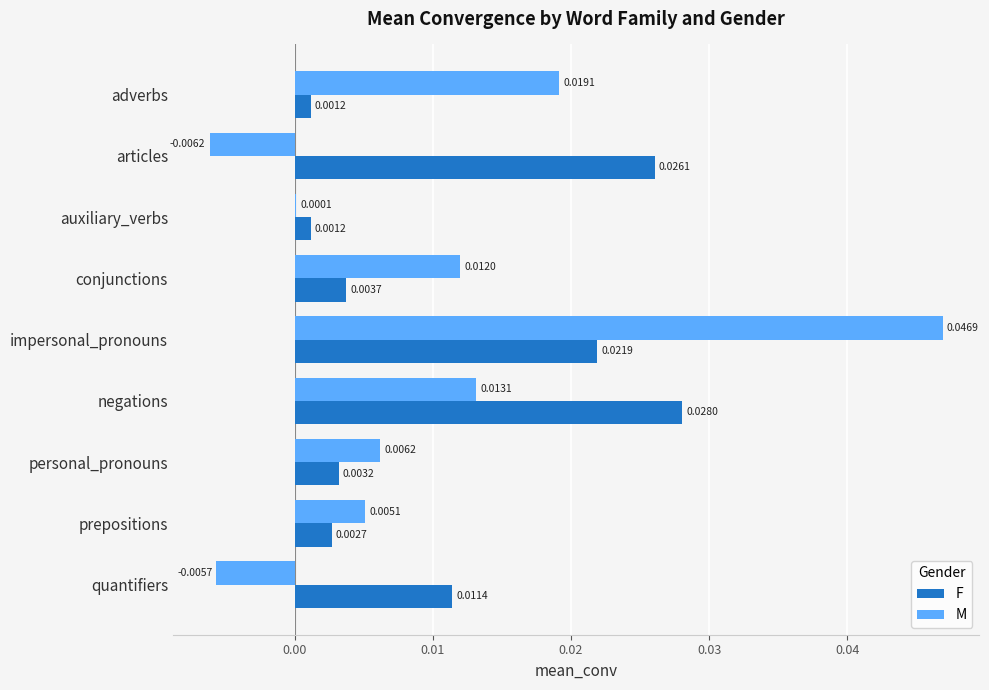

At which category is the sum across all series the highest?

impersonal_pronouns